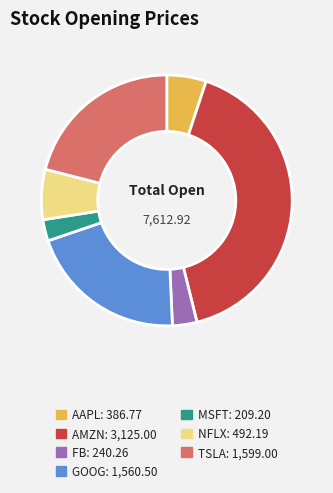

Which has a higher value, MSFT: 209.20 or GOOG: 1,560.50?

GOOG: 1,560.50